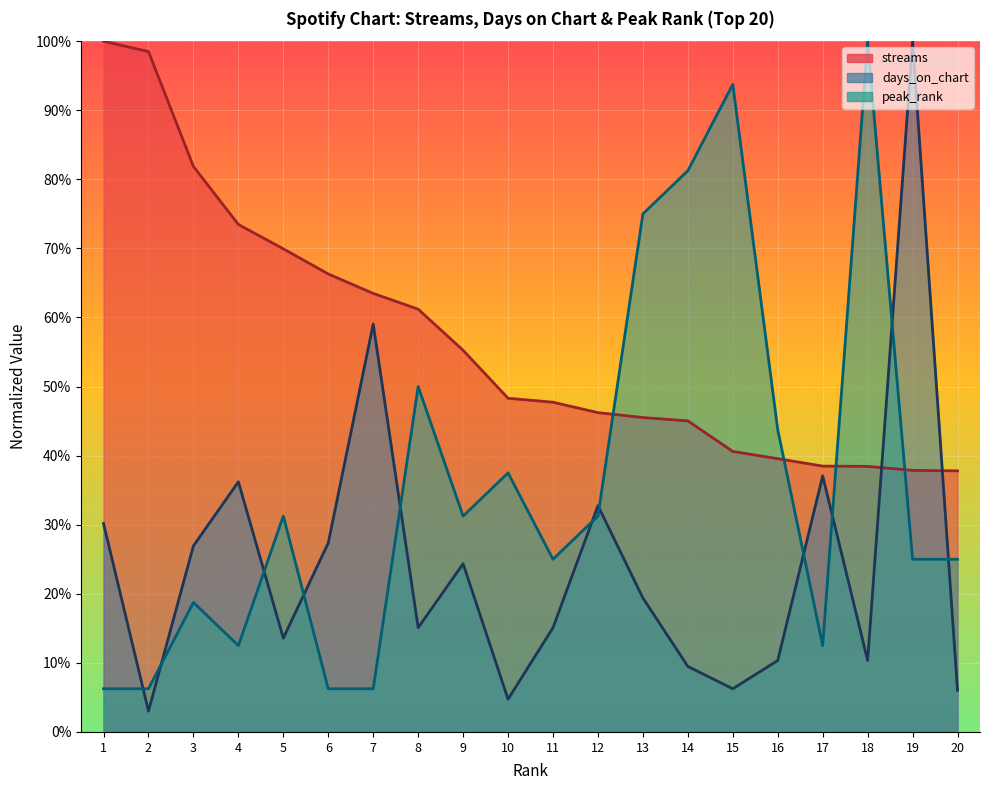

The days_on_chart series shows 0.1 at 14. True or false?

True